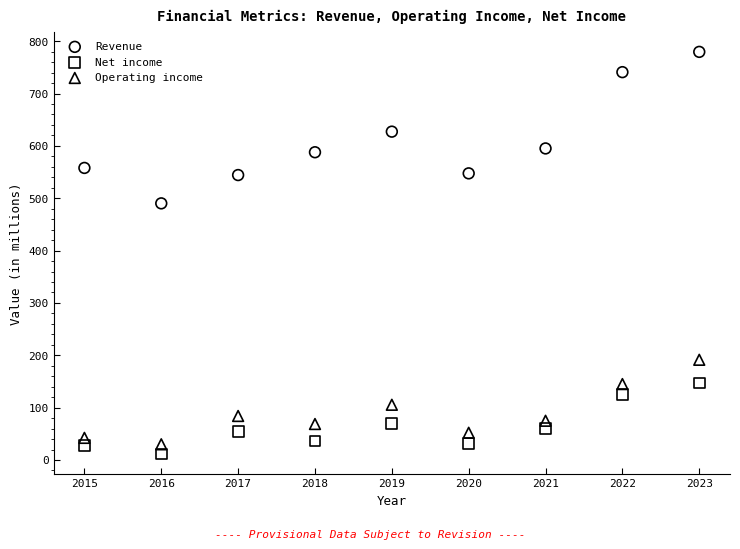

Which series has the widest spread of Y values?

Revenue